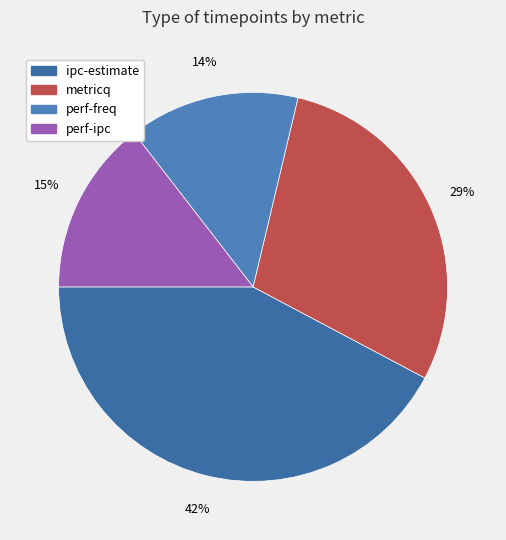

The metricq slice represents 29% of the pie. True or false?

True